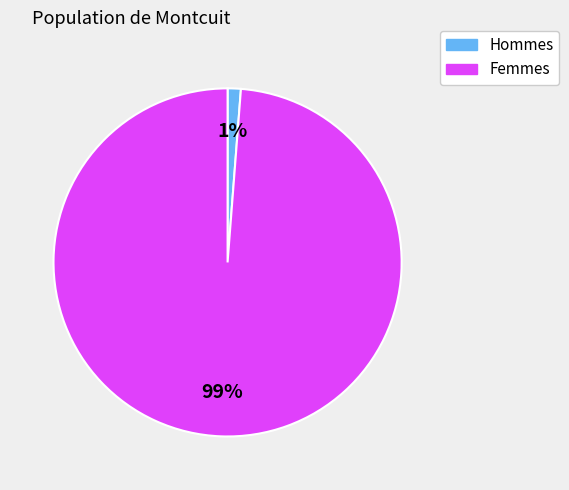

To the nearest percent, what is the average slice percentage?

50%